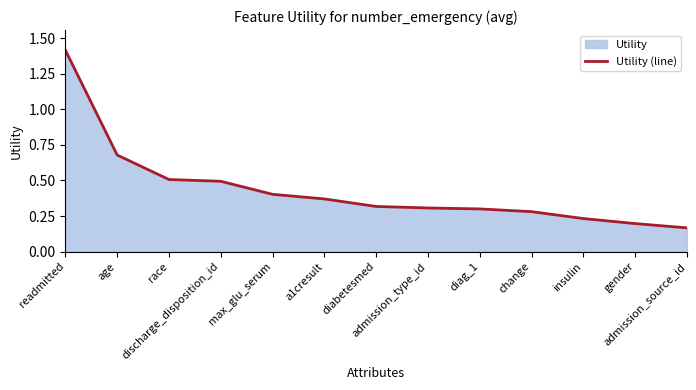

What is the difference between the maximum and minimum values?

1.2